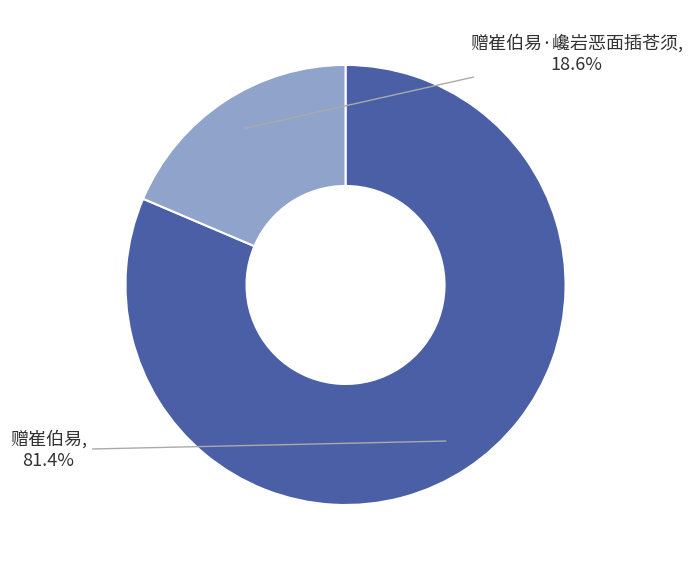

Count the number of slices in the pie.

2